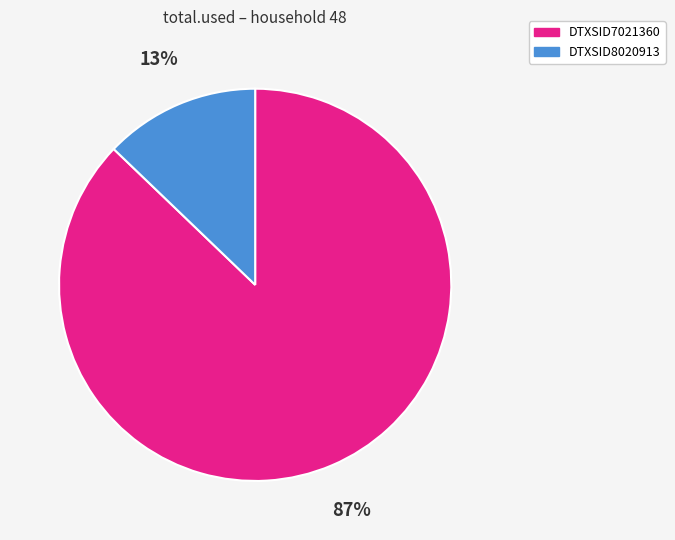

Between DTXSID7021360 and DTXSID8020913, which is larger?

DTXSID7021360